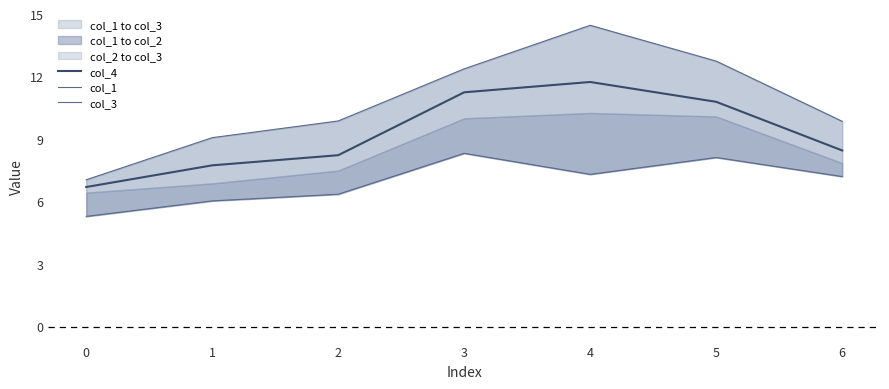

What is the total value across all series at 6?

25.5